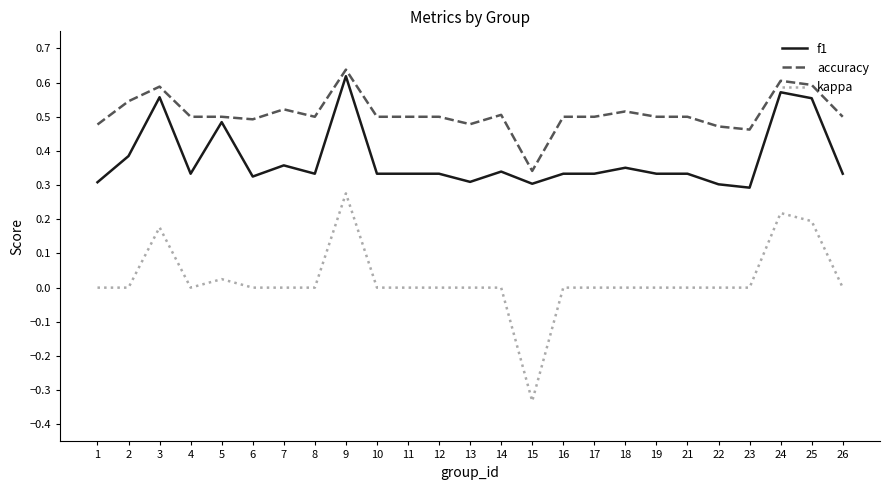

Which series has the widest spread of values?

kappa